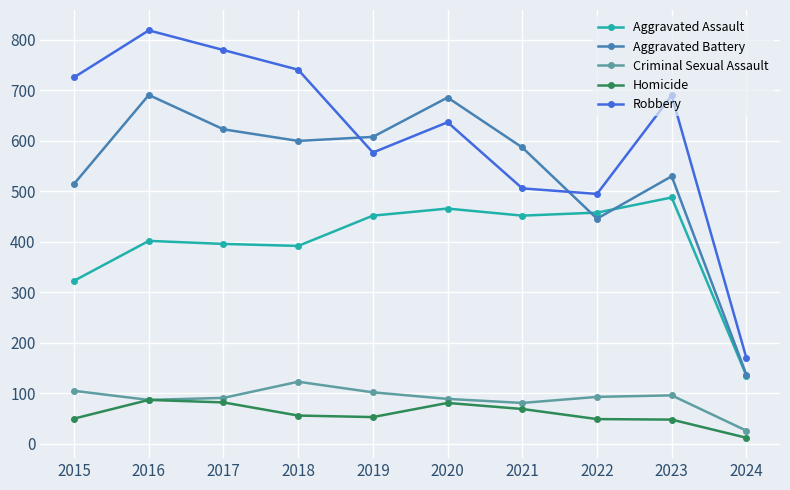

Where does the Homicide series first go above 56?

2016